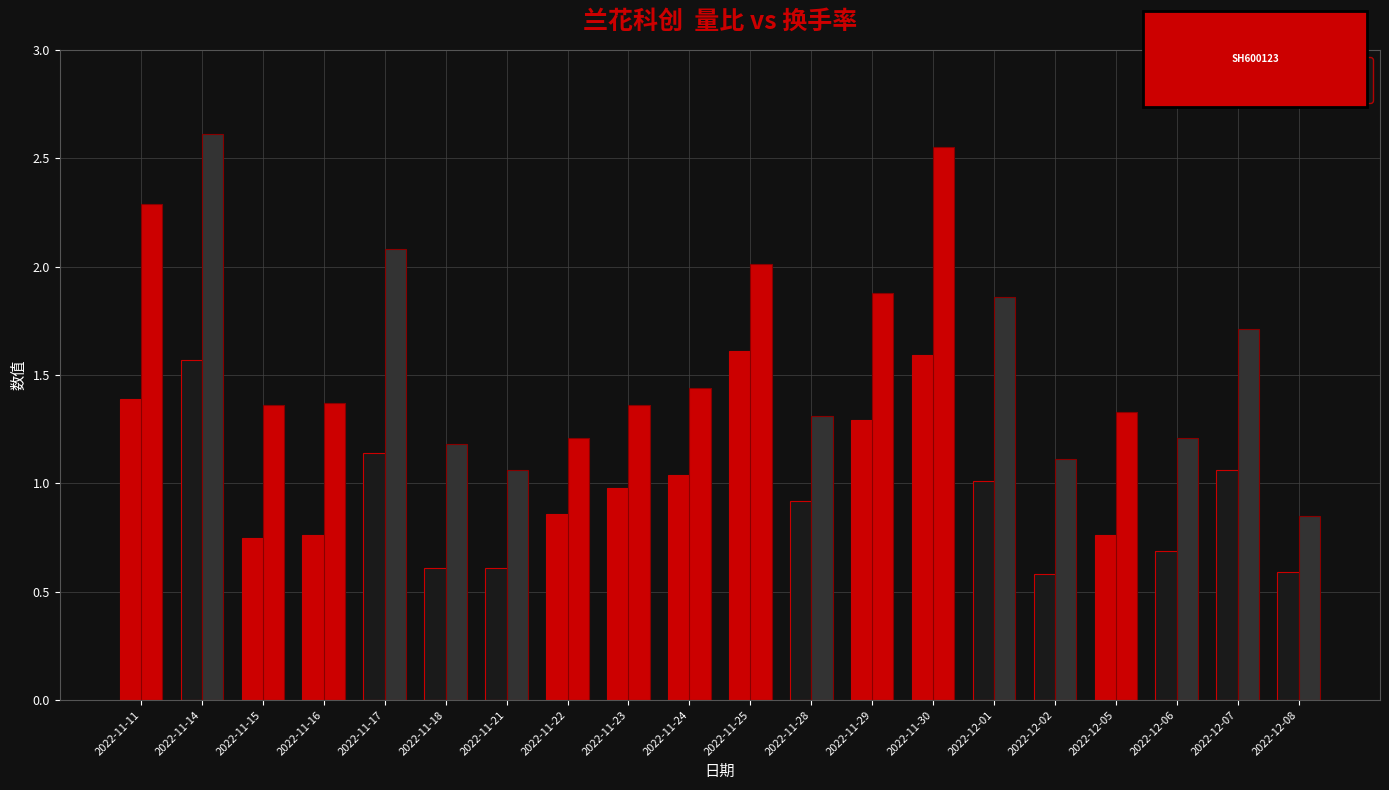

Which series has the widest spread of values?

换手率